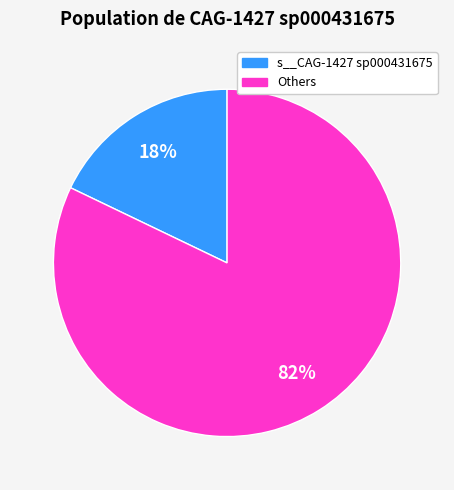

Which slice is the smallest?

s__CAG-1427 sp000431675